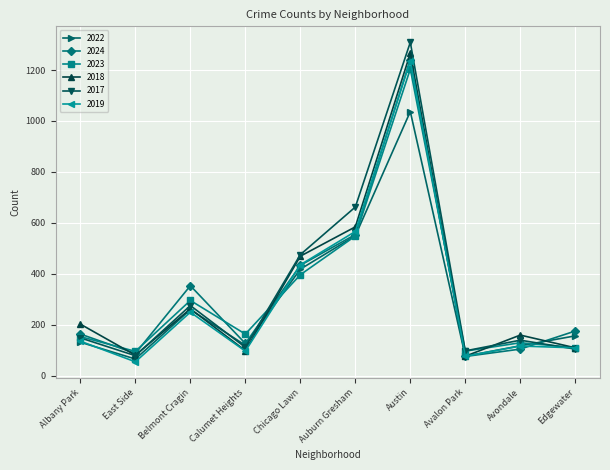

Which category has the highest value in the 2024 series?

Austin